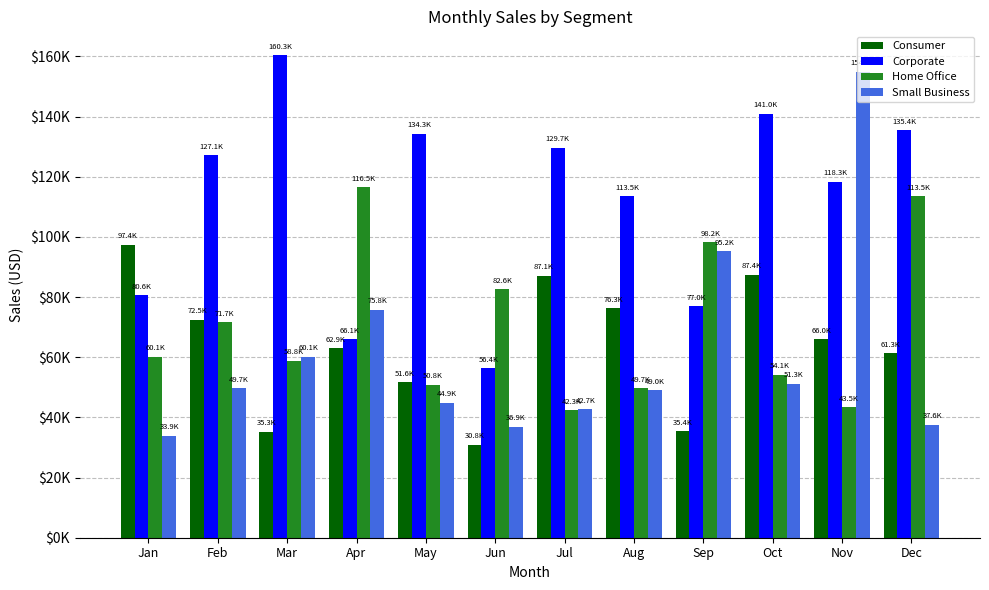

At how many categories does at least one series exceed 102533?

9